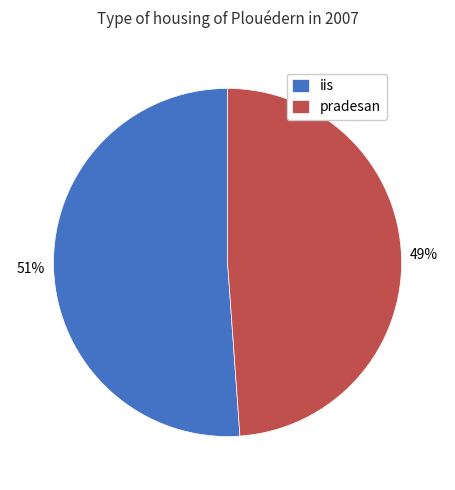

How many segments does this pie chart have?

2